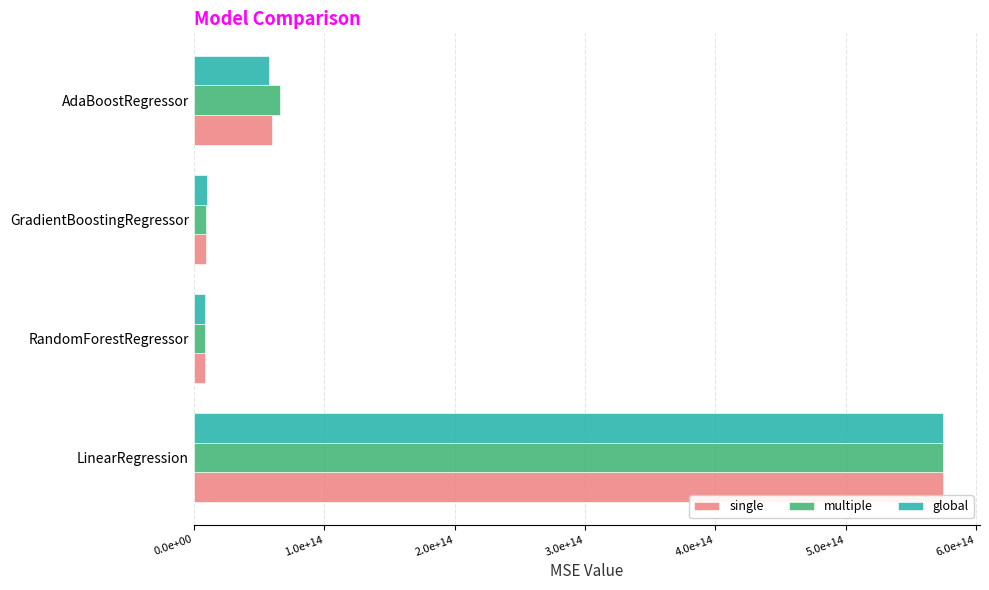

What are all the series names shown in the legend?

single, multiple, global